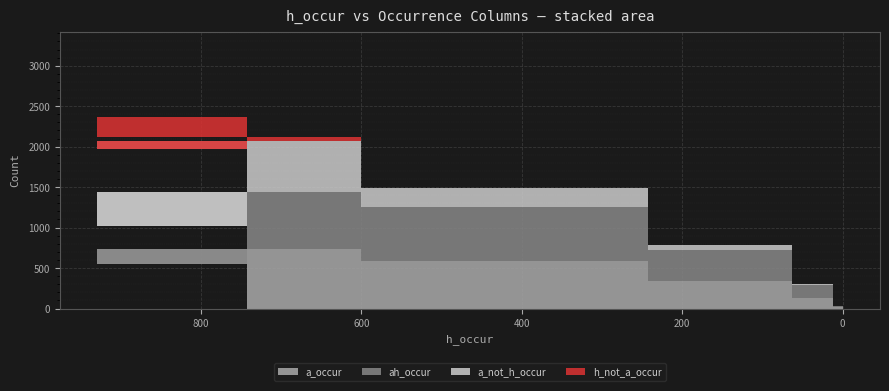

Reading left to right, what are all the values shown in this chart?

a_occur: 742=240	929=546	600=738	243=591	63=334	12=124	0=16
ah_occur: 742=181	929=468	600=705	243=663	63=384	12=167	0=21
a_not_h_occur: 742=703	929=958	600=625	243=233	63=61	12=9	0=0
h_not_a_occur: 742=2134	929=397	600=54	243=4	63=0	12=0	0=0